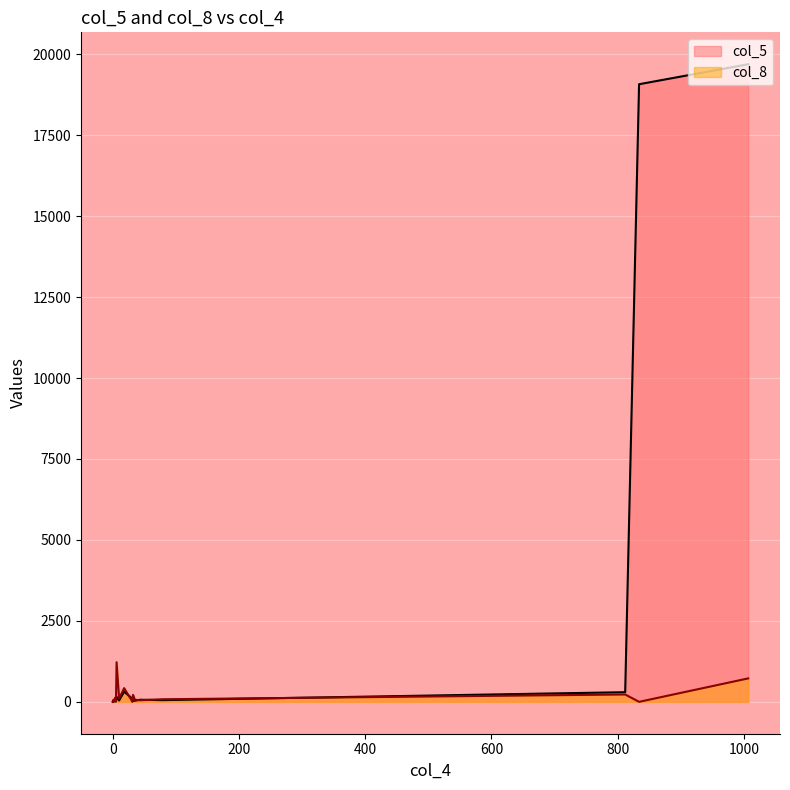

What are all the series names shown in the legend?

col_5, col_8